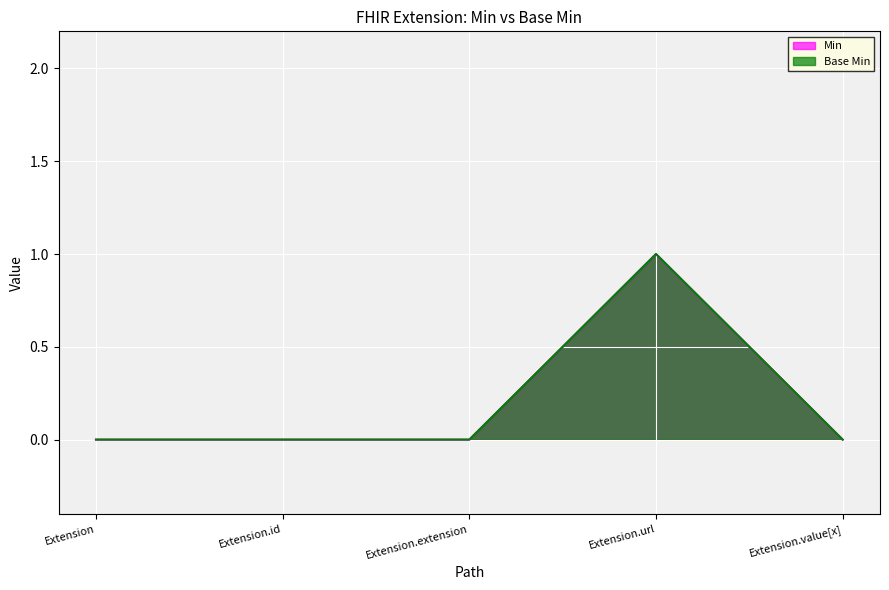

Does the chart display data point markers on the line(s)?

No